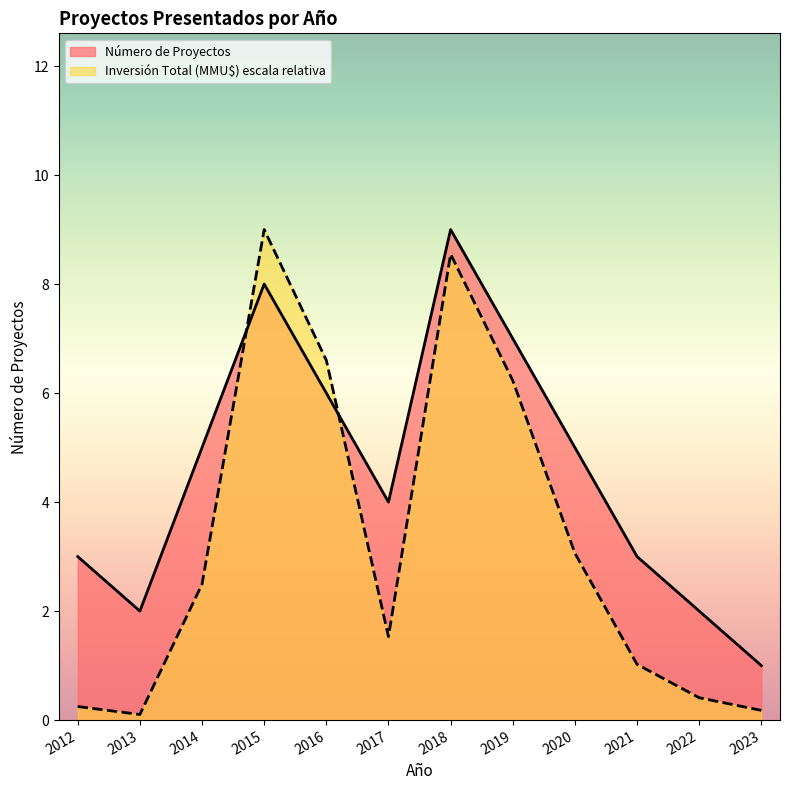

Reading left to right, list all the values displayed in this chart.

Número de Proyectos: 2012=3.0	2013=2.0	2014=5.0	2015=8.0	2016=6.0	2017=4.0	2018=9.0	2019=7.0	2020=5.0	2021=3.0	2022=2.0	2023=1.0
Inversión Total (MMU$): 2012=0.2	2013=0.1	2014=2.5	2015=9.0	2016=6.6	2017=1.5	2018=8.5	2019=6.2	2020=3.1	2021=1.0	2022=0.4	2023=0.2